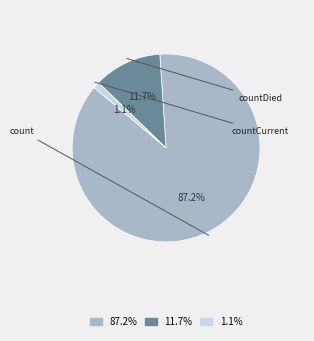

The countDied slice represents 12% of the pie. True or false?

True